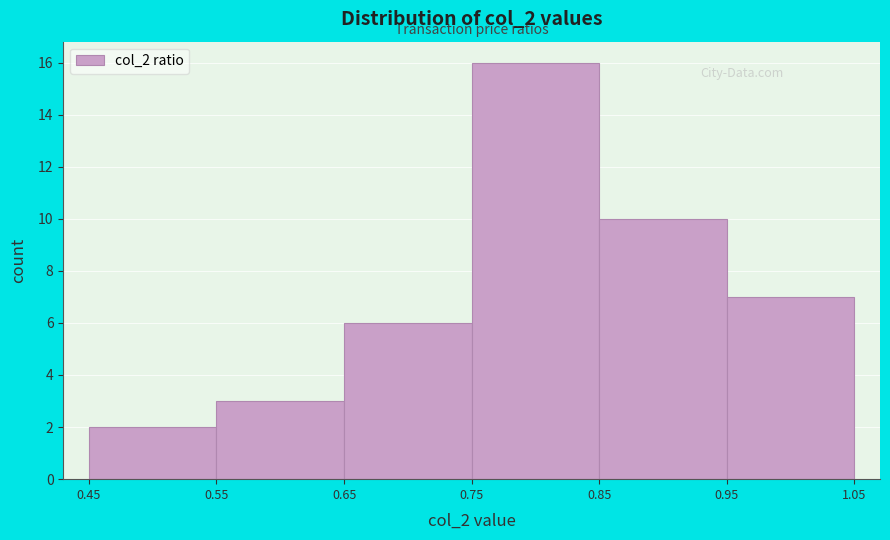

What is the height of the bar covering 0.55 to 0.65 on the x-axis? The values are not printed on the chart, so give them approximately, as read against the axis.

3